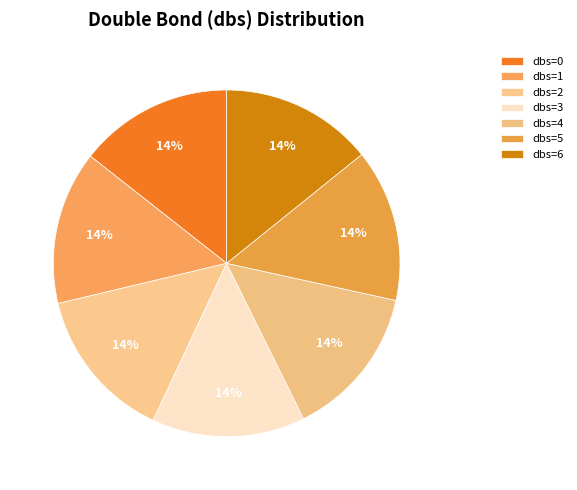

Which category has the biggest portion of the pie?

dbs=6